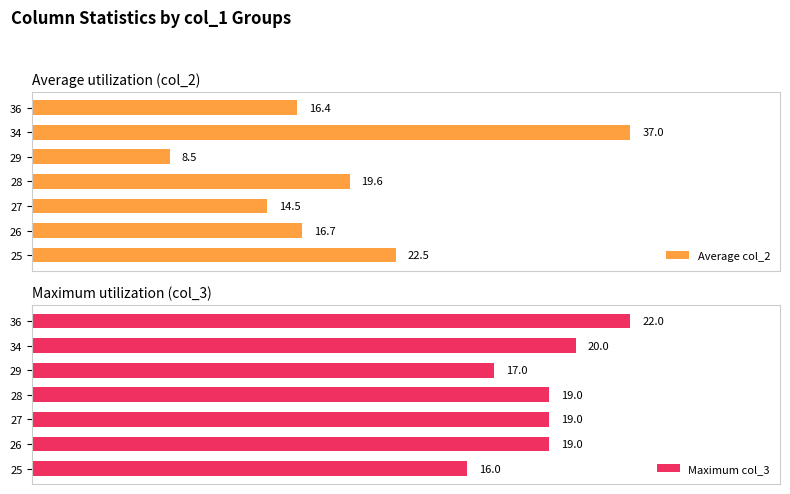

Reading left to right, what are all the values shown in this chart?

Average col_2: 22.5	16.7	14.5	19.6	8.5	37.0	16.4
Maximum col_3: 16.0	19.0	19.0	19.0	17.0	20.0	22.0